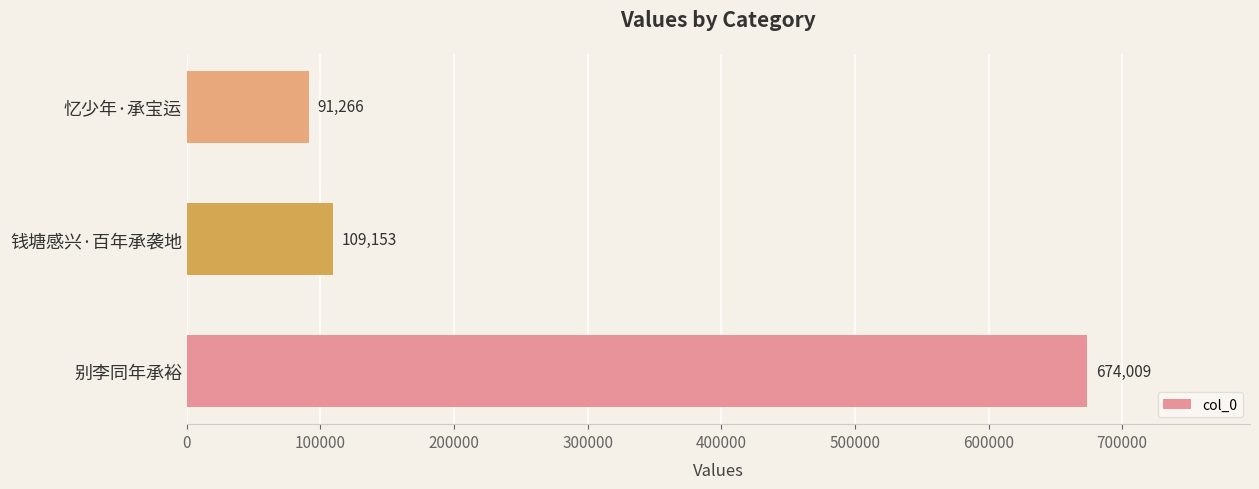

Reading top to bottom, list all the values displayed in this chart.

91266	109153	674009